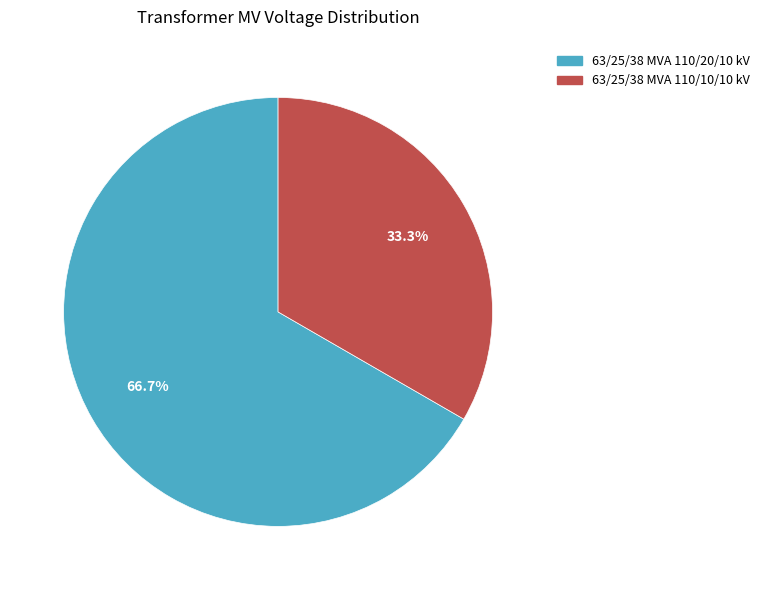

What percentage do 63/25/38 MVA 110/10/10 kV and 63/25/38 MVA 110/20/10 kV together represent?

100.0%